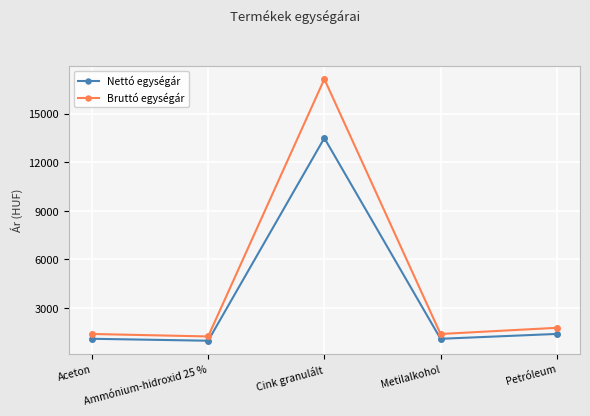

What is the total value across all series at Ammónium-hidroxid 25 %?

2224.6